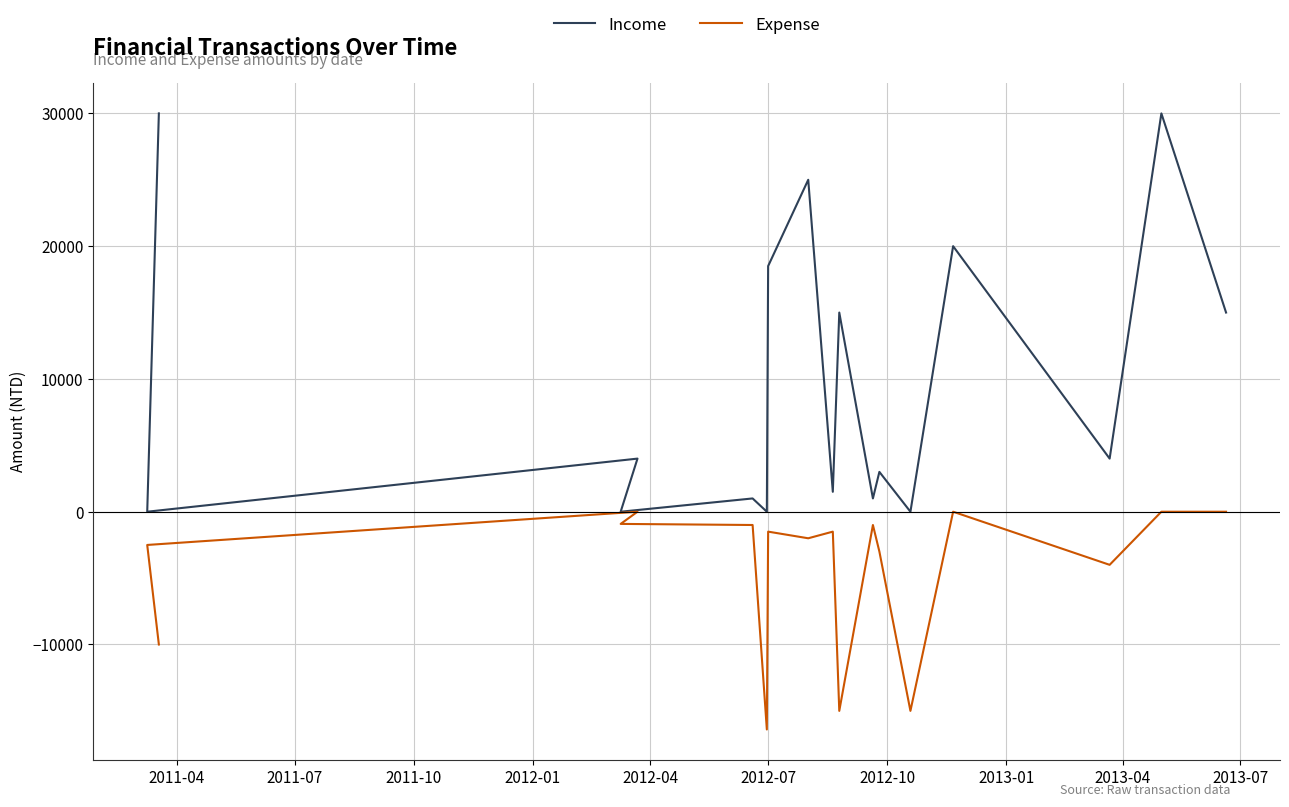

What position from the left is 2011-07?

2